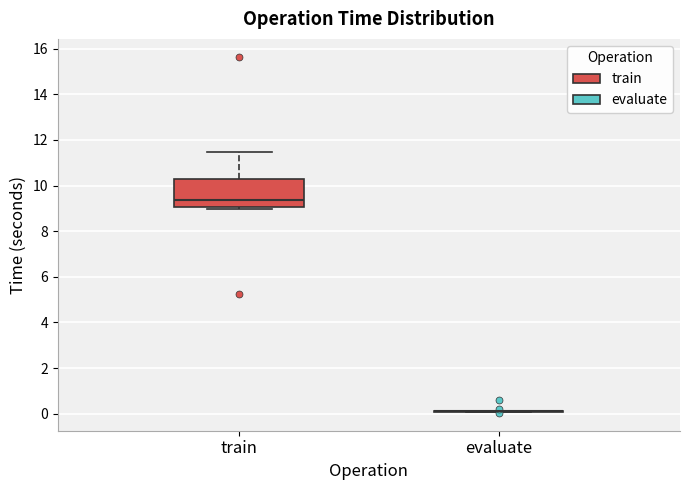

Which box is the tallest, from its lower edge to its upper edge?

train